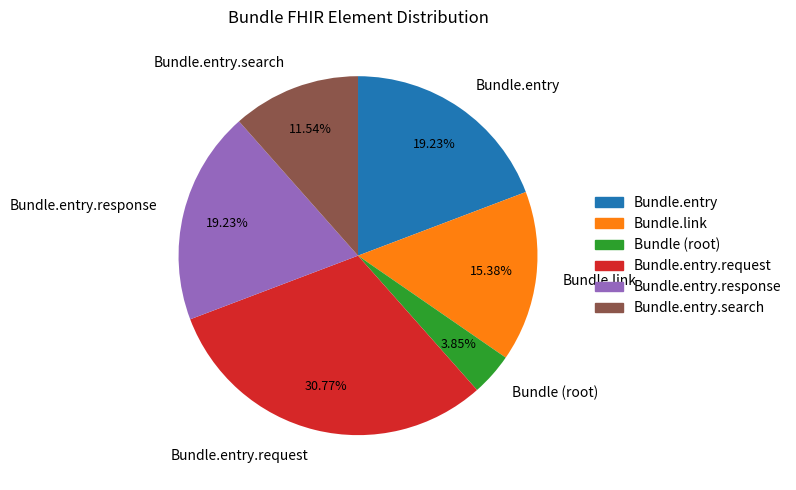

What is the ratio of the value at Bundle.entry to the value at Bundle.entry.response?

1.0